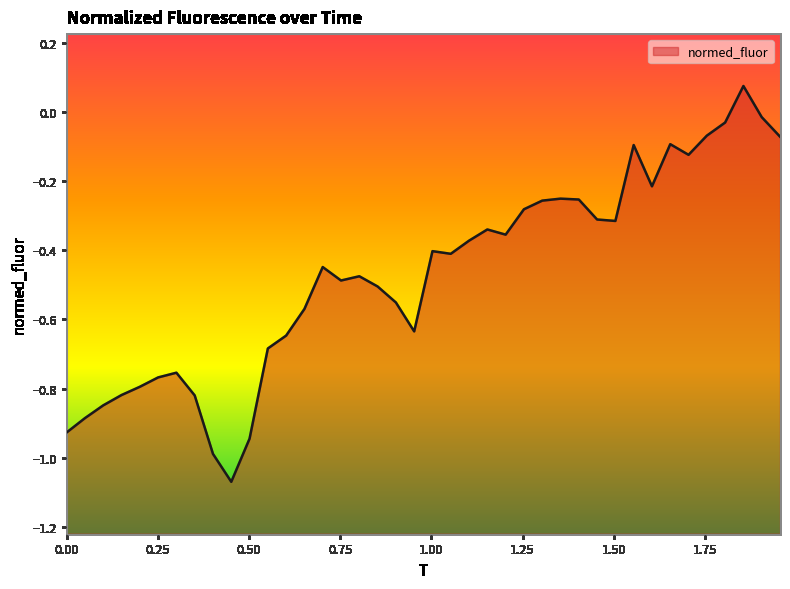

How many points are higher than both their immediate neighbors (excluding endpoints)?

9